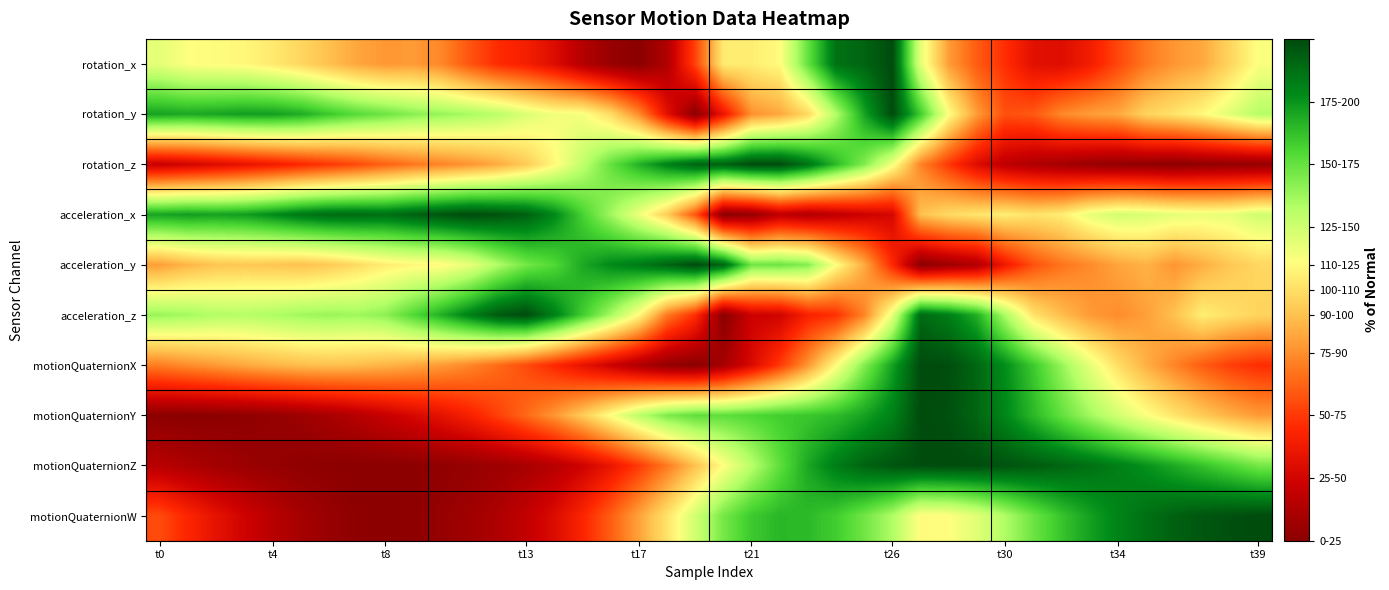

Which label corresponds to the smallest value in the chart?

t17